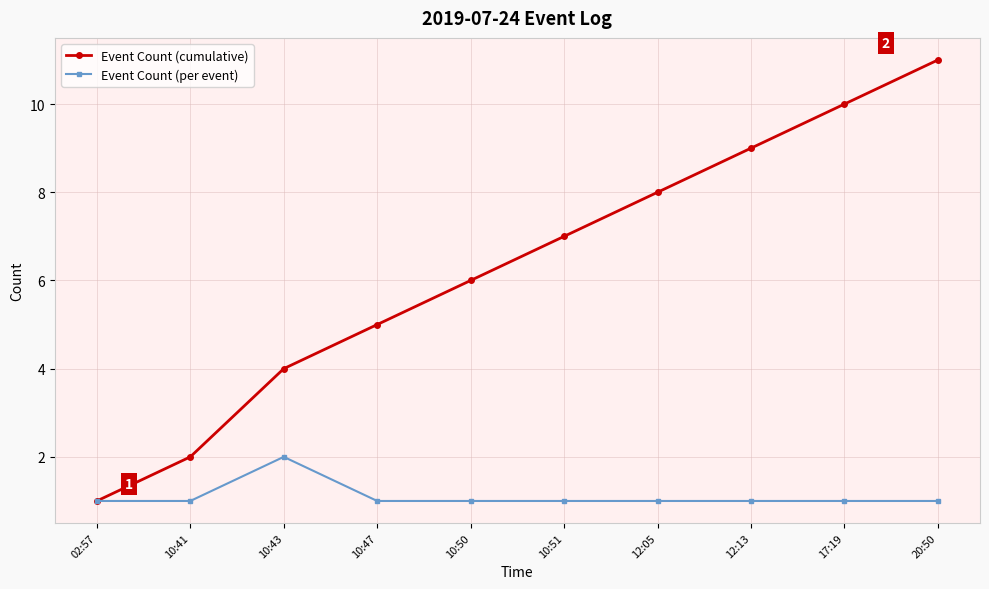

Rank the series by their maximum value, from highest to lowest.

Event Count (cumulative), Event Count (per event)